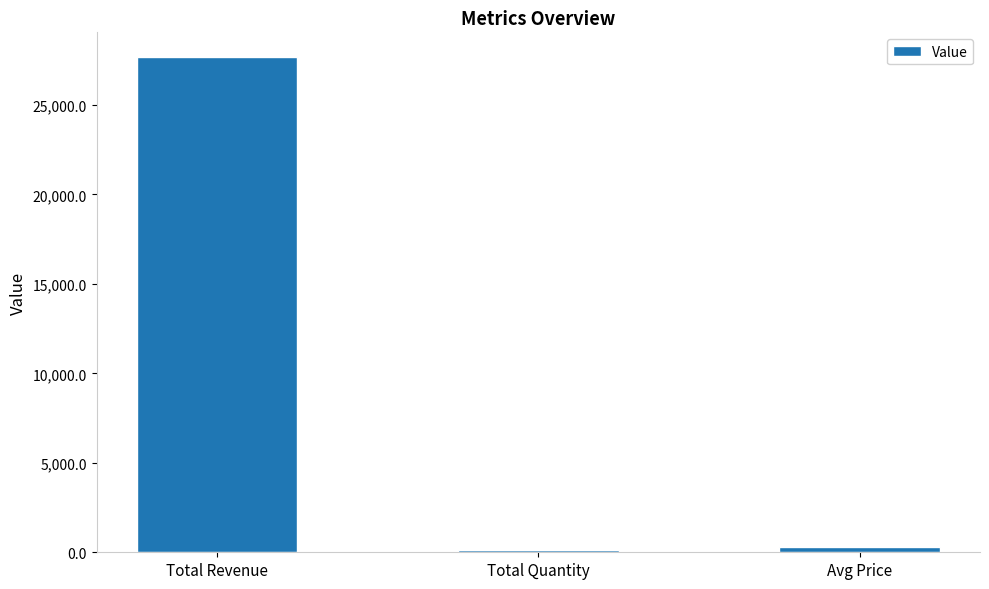

Reading left to right, transcribe all the data shown in this chart.

Total Revenue=27674.3	Total Quantity=150.0	Avg Price=298.1